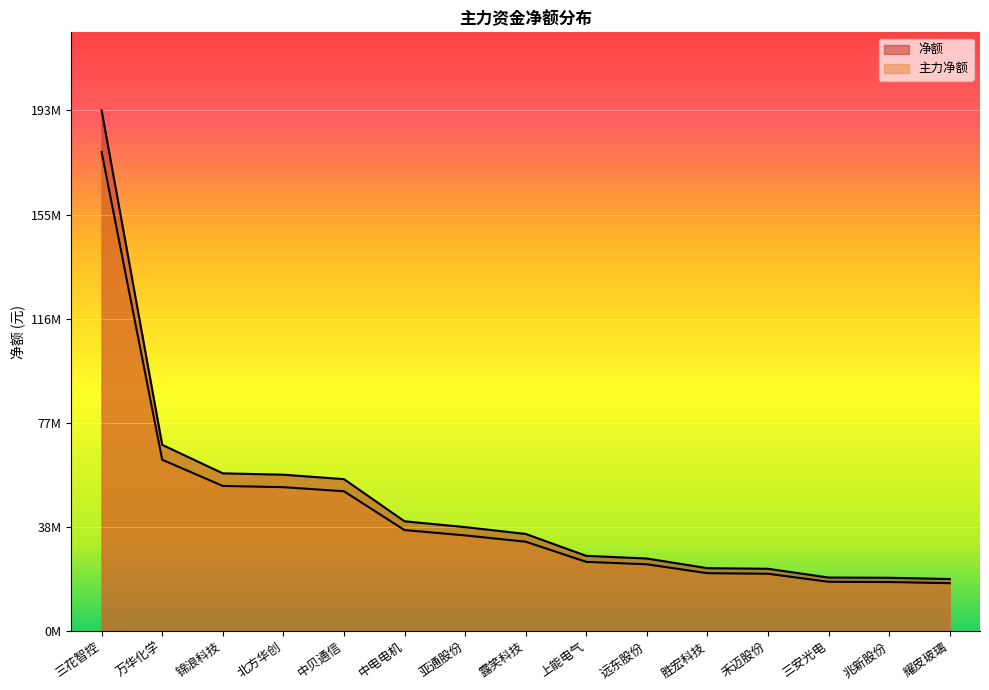

What is the difference between the maximum and minimum values in the 净额 series?

160542368.1